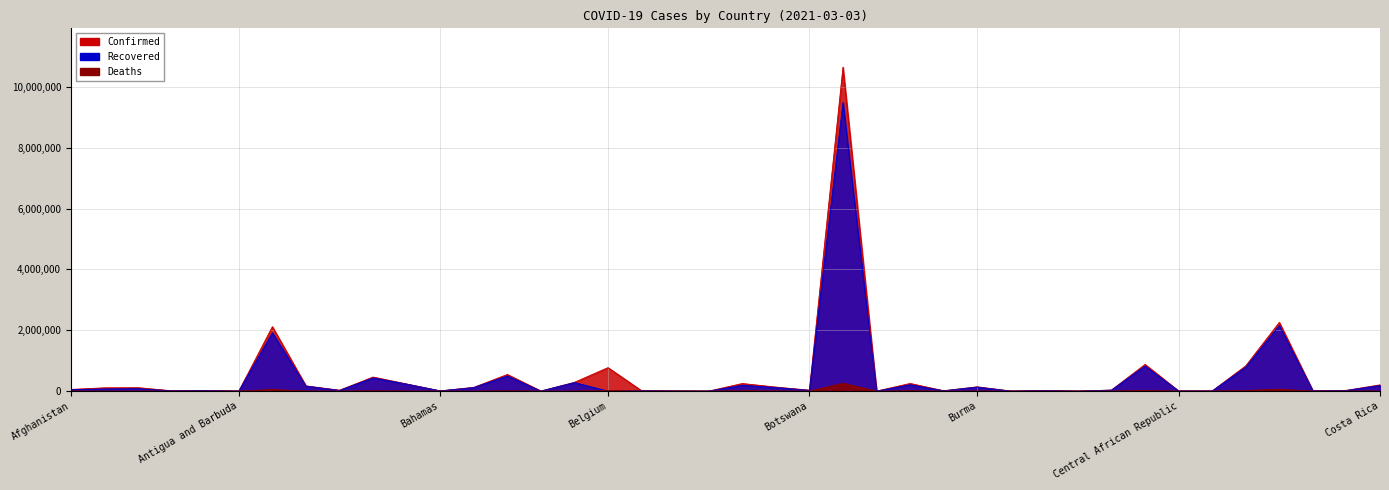

List the series in order of their peak value, highest first.

Confirmed, Recovered, Deaths